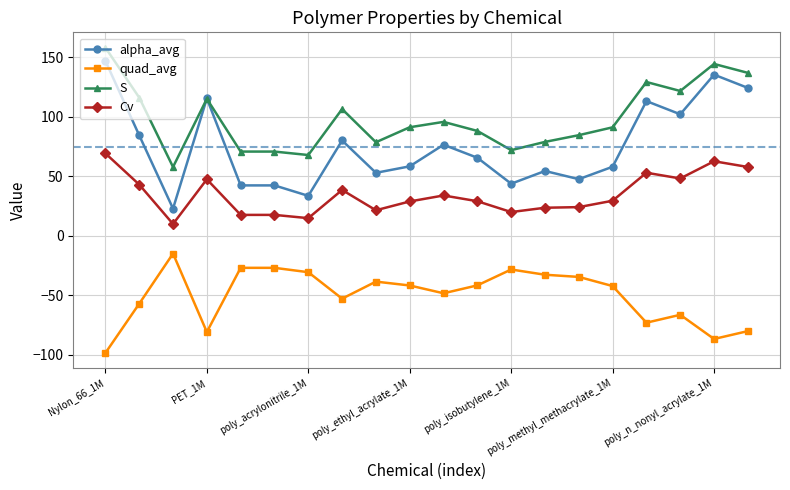

Which series has the widest spread of values?

alpha_avg